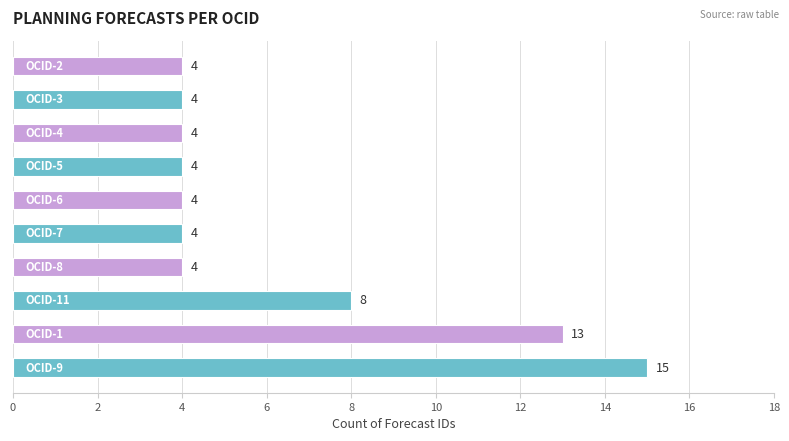

Count the values in the range 4 to 8.

8